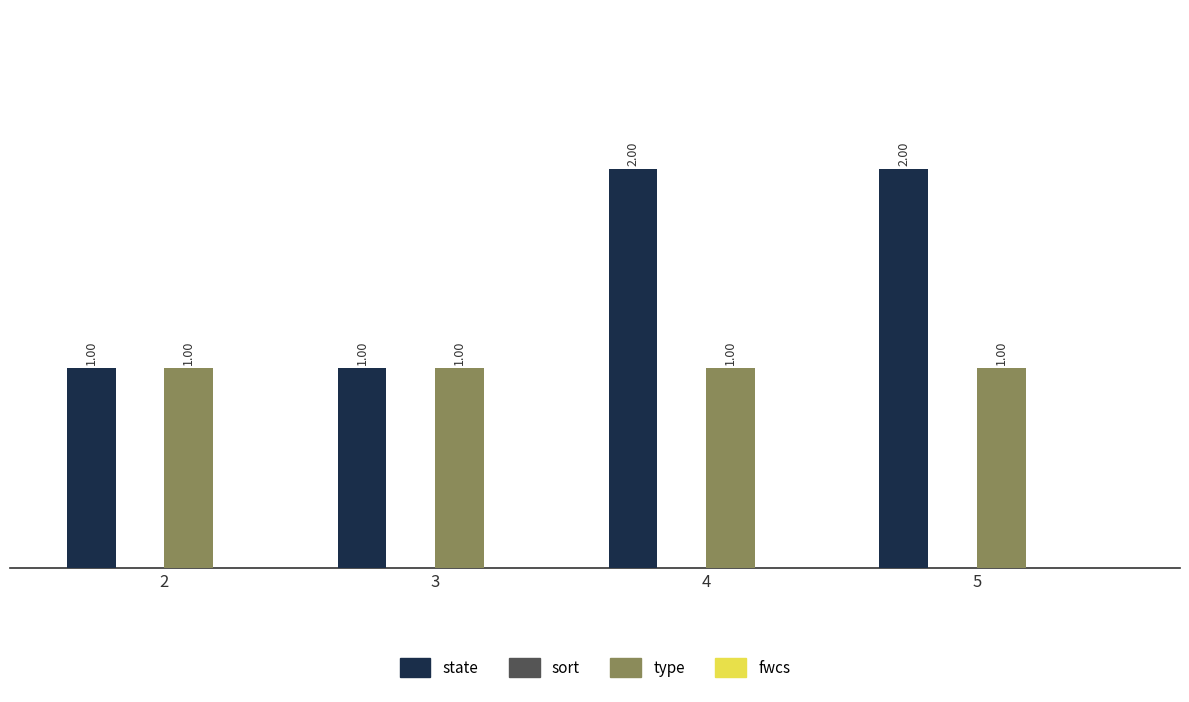

Which series has the largest total across all categories?

state